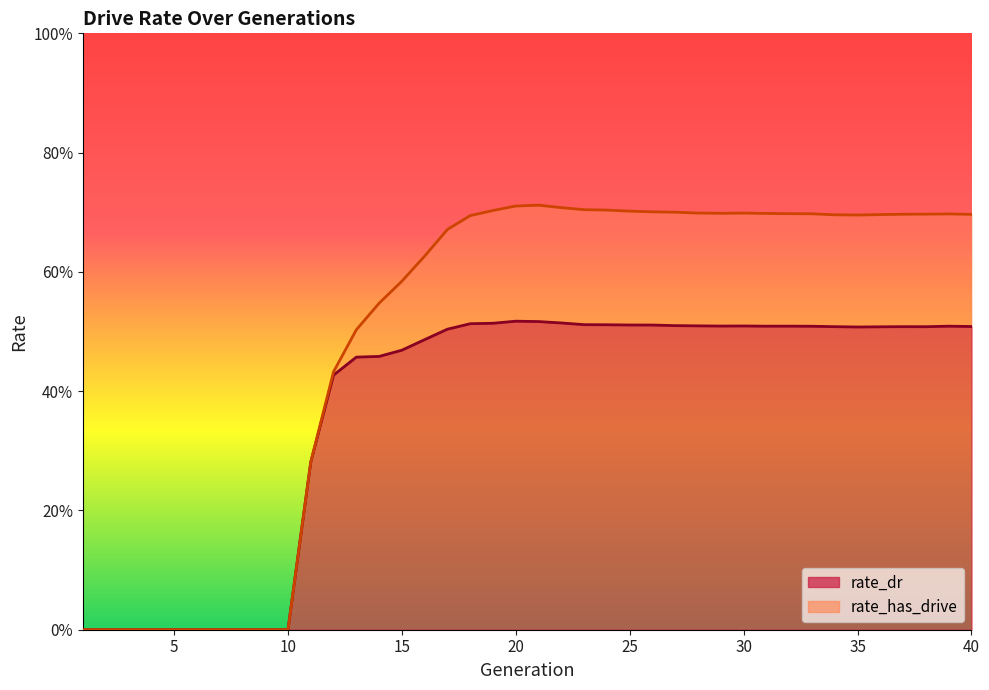

Where is rate_dr nearest to the value 0?

1